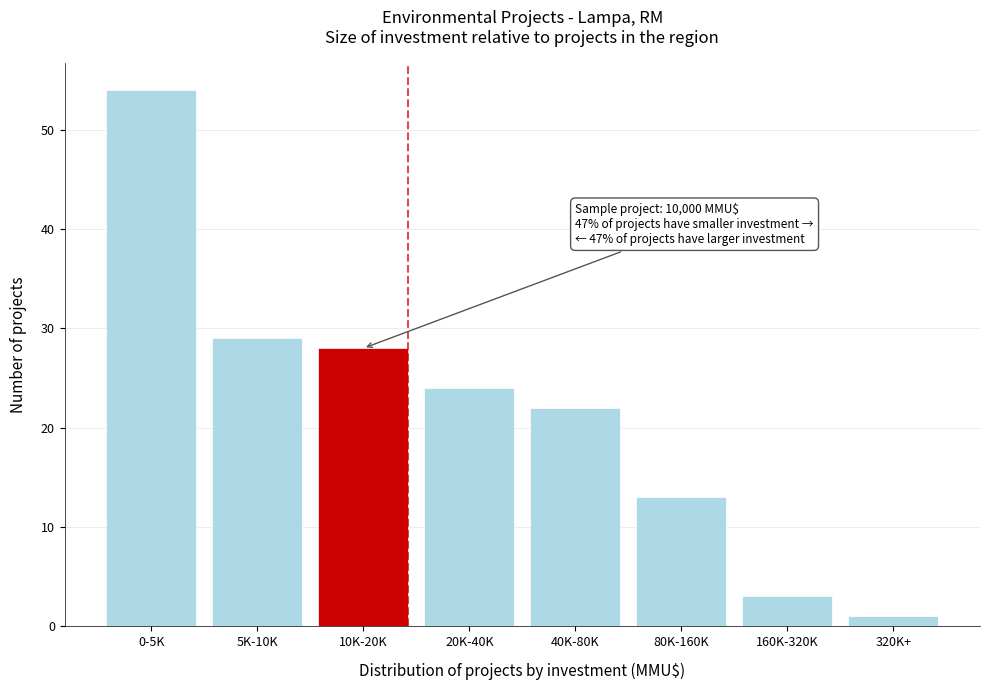

Reading left to right, extract all data points from this chart.

54	29	28	24	22	13	3	1